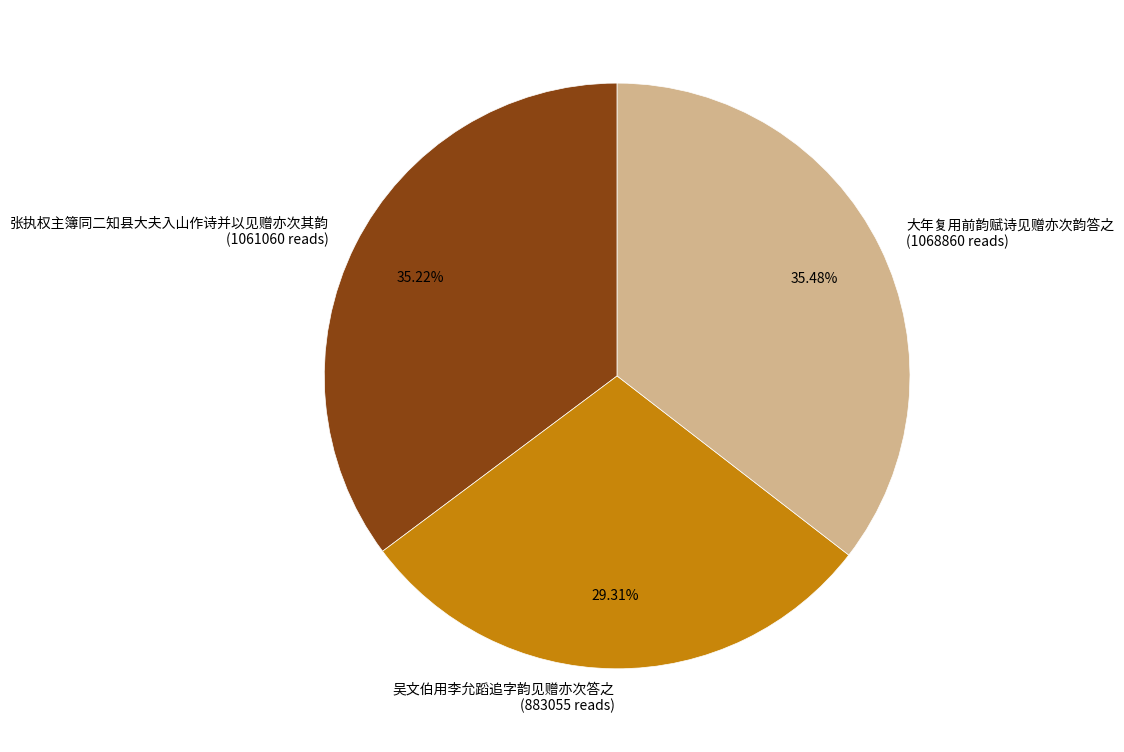

To the nearest percent, what is the difference between the 吴文伯用李允蹈追字韵见赠亦次答之 and 张执权主簿同二知县大夫入山作诗并以见赠亦次其韵 slice percentages?

6%